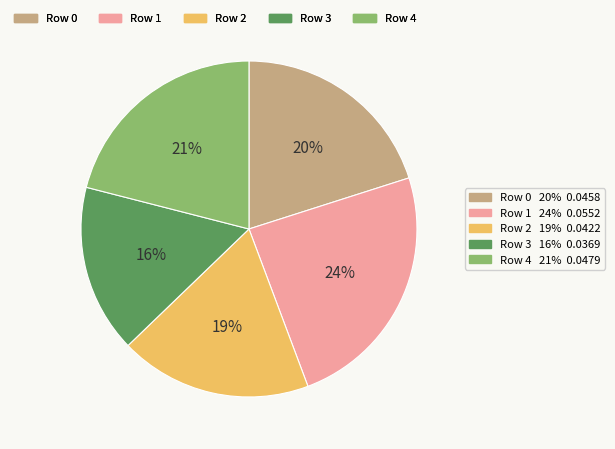

Is there a majority slice in this chart?

No